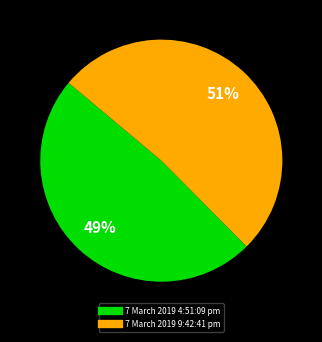

How many segments does this pie chart have?

2